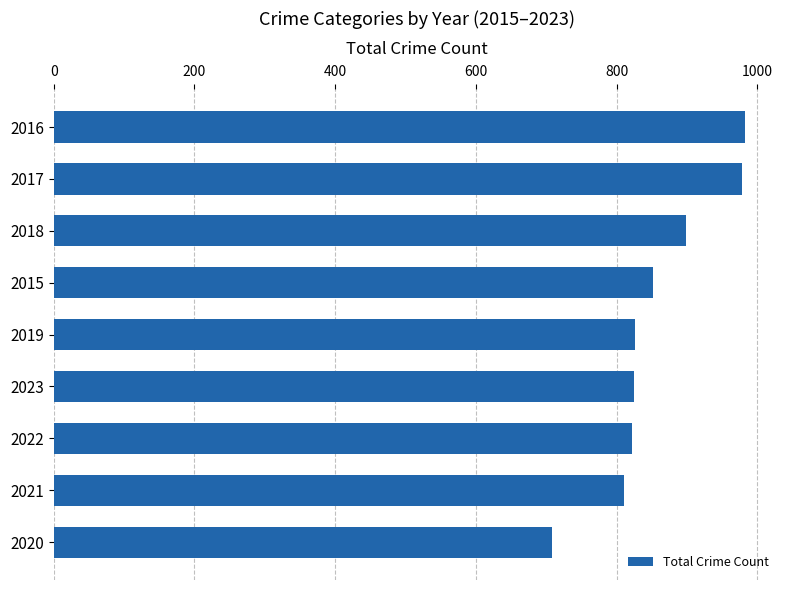

What is the sum of all values?

7701